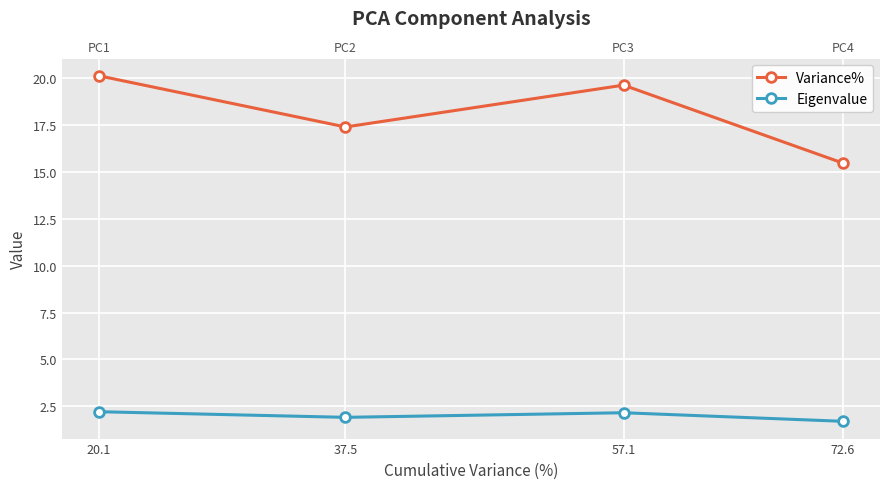

The value of Variance% at 20.1 is 20.1. True or false?

True